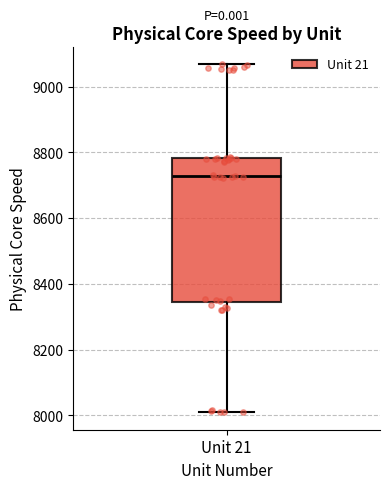

Read this box plot against the y-axis: the position of the median line, the range covered by the box, and the ends of both whiskers. The values are not printed on the chart, so give them approximately, as read against the axis.

median 8720, box 8340 to 8780, whiskers 8000 to 9060